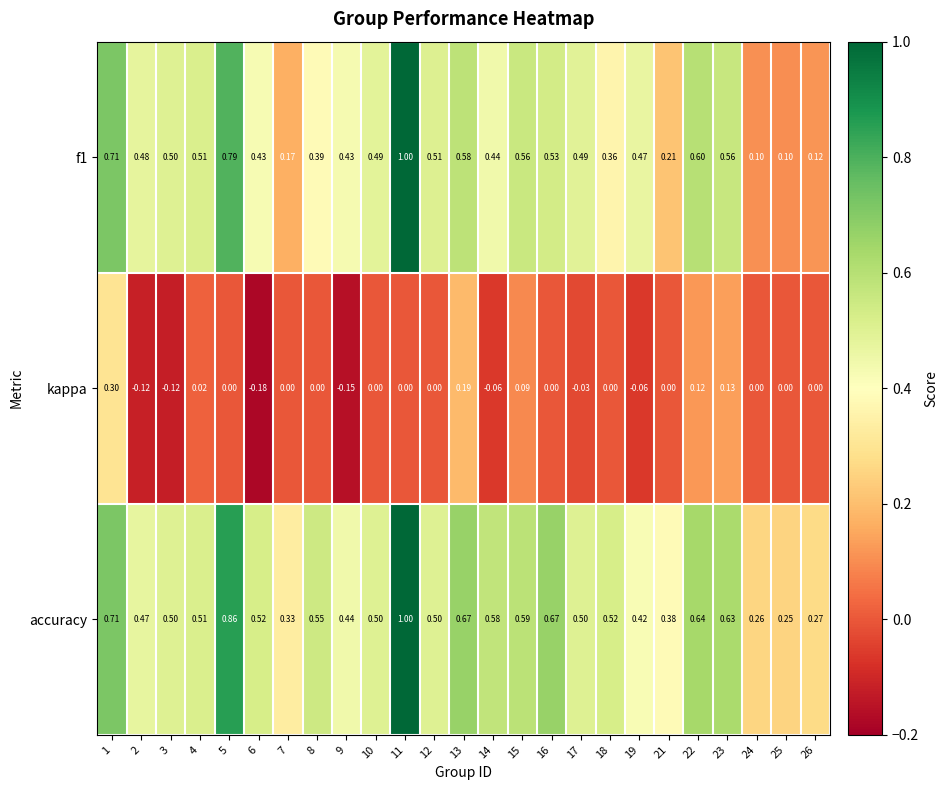

Between 2 and 6, which series saw the biggest shift?

kappa